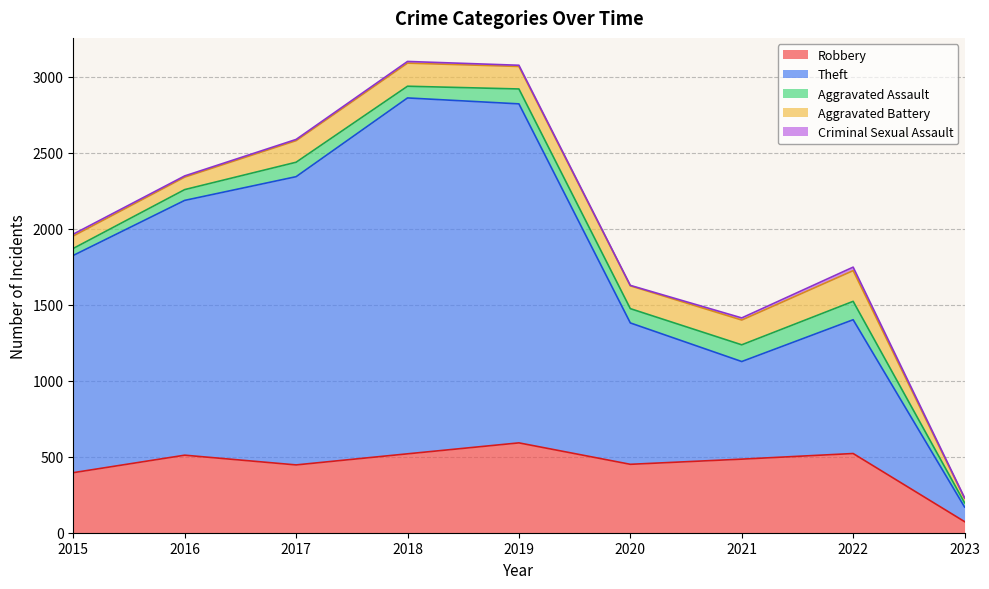

Which series has the largest range (max minus min)?

Theft